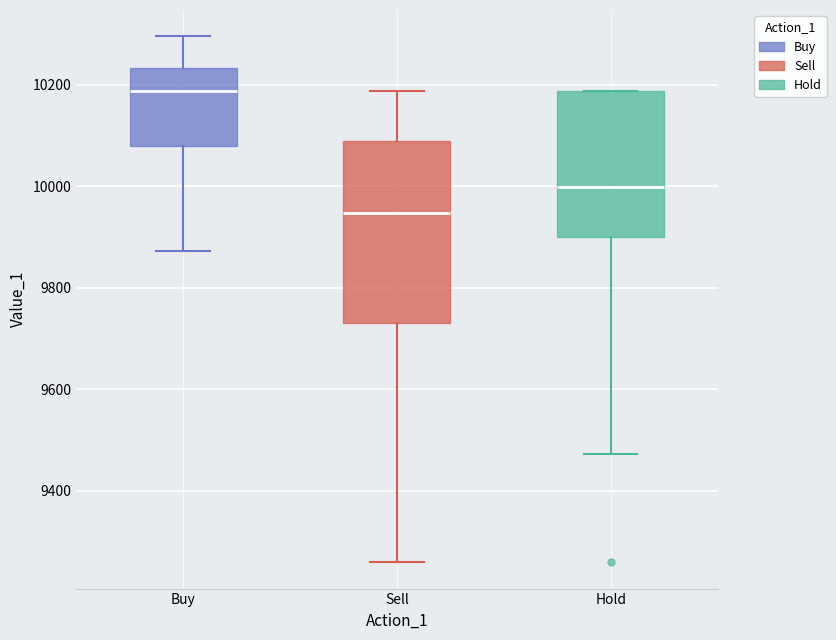

Reading left to right, transcribe this box plot: for each box, give where its median line is, the range the box spans, and where its two whiskers end, as read against the y-axis. The values are not printed on the chart, so give them approximately, as read against the axis.

Buy: median 10180, box 10080 to 10240, whiskers 9880 to 10300
Sell: median 9940, box 9740 to 10080, whiskers 9260 to 10180
Hold: median 10000, box 9900 to 10180, whiskers 9480 to 10180